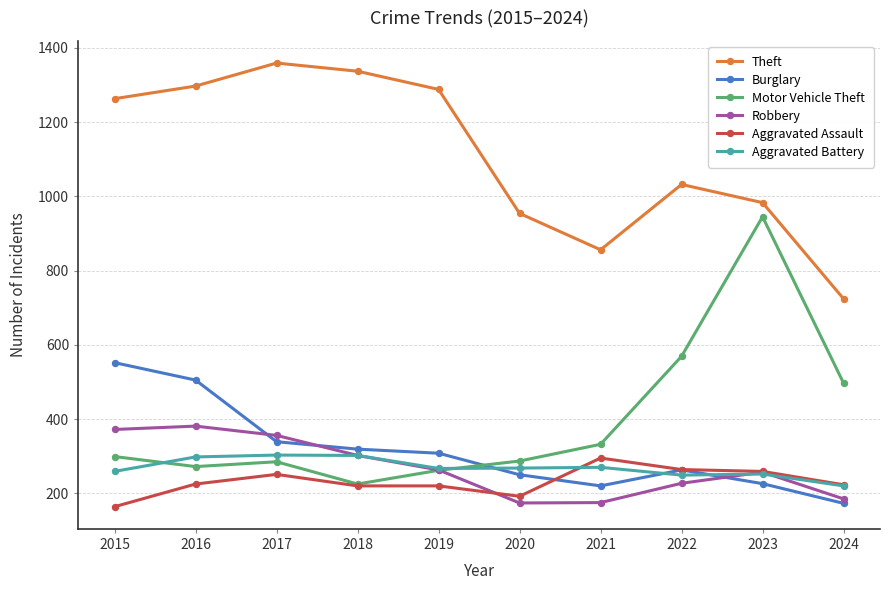

At which label does Theft reach its peak?

2017